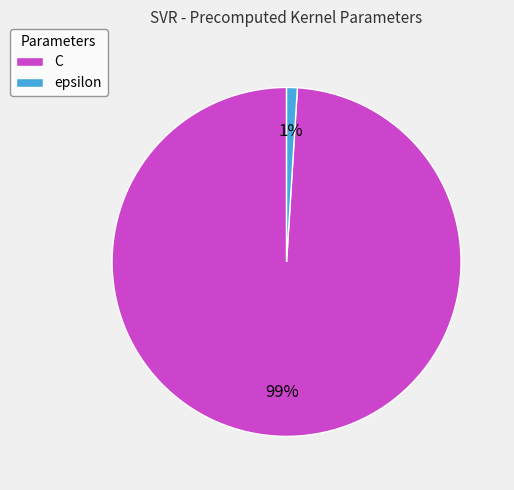

Which category has the smallest portion of the pie?

epsilon